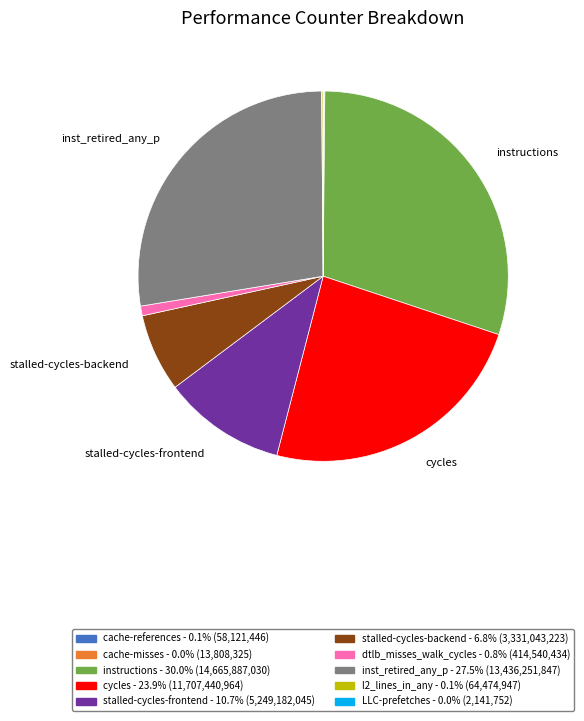

Is there any slice that represents more than half of the pie?

No